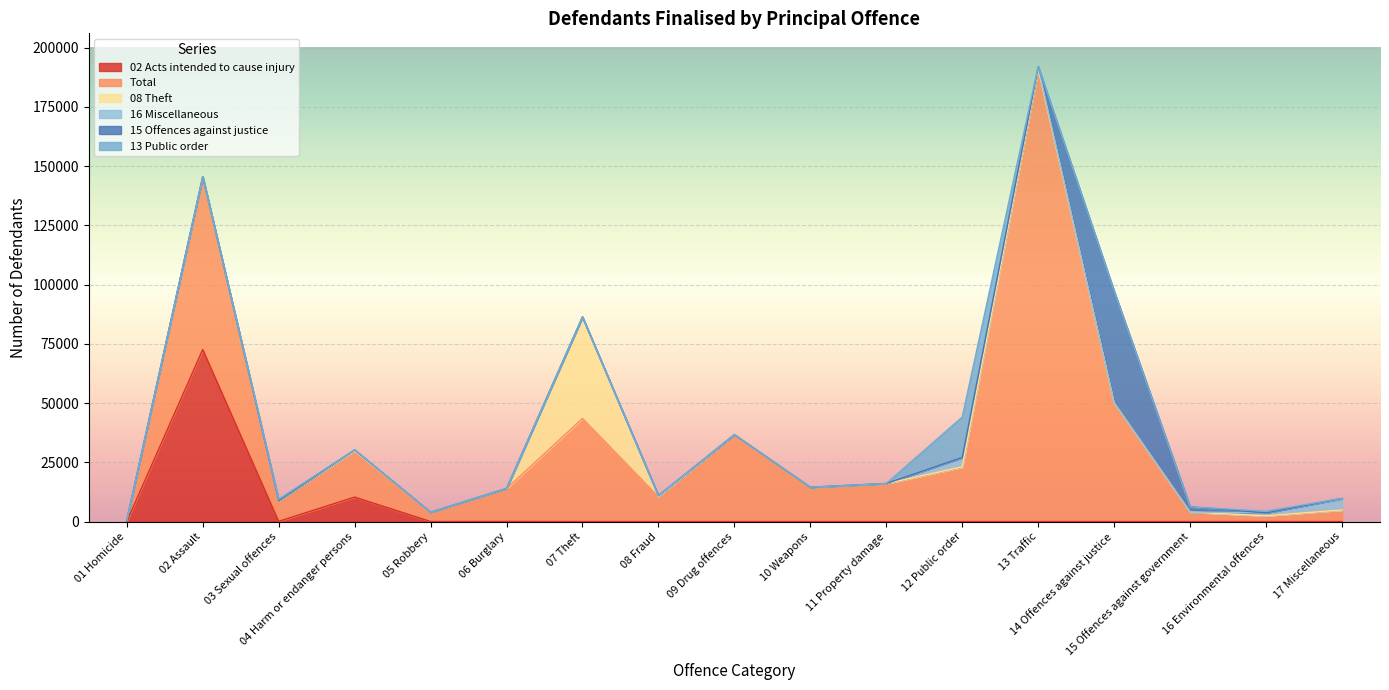

How many data points does each series have?

17